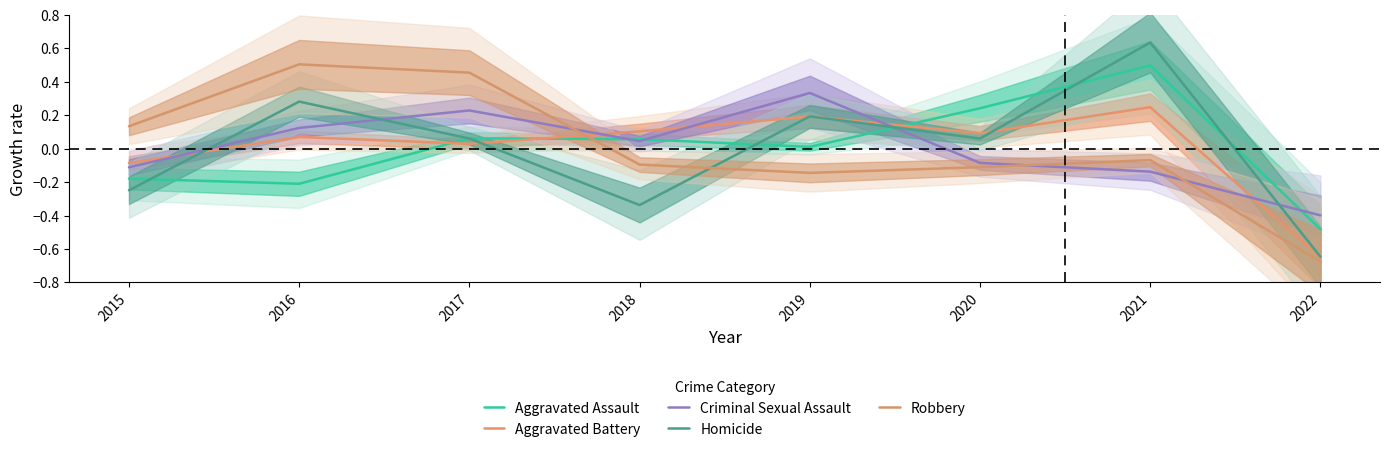

The value of Aggravated Battery at 2020 is 0.1. True or false?

True